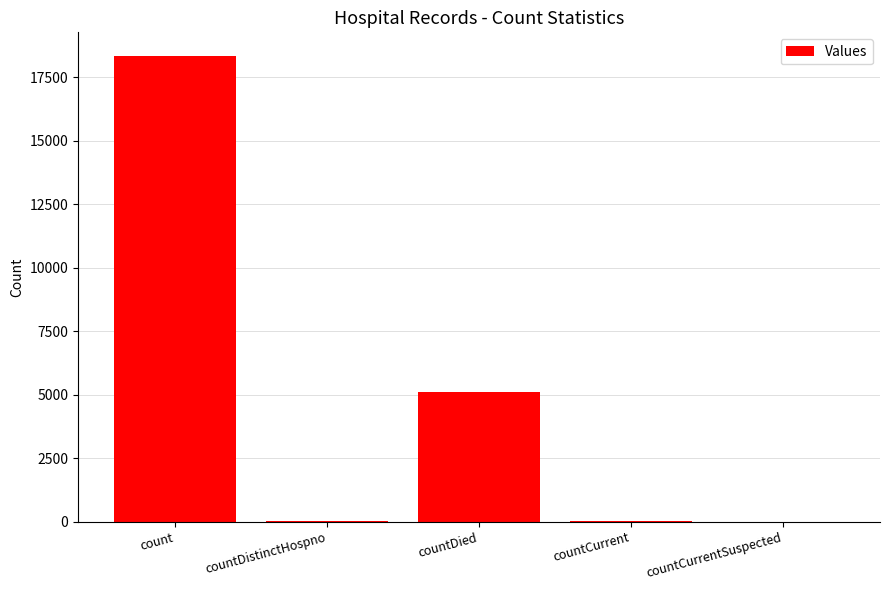

Between count and countDied, which is larger?

count